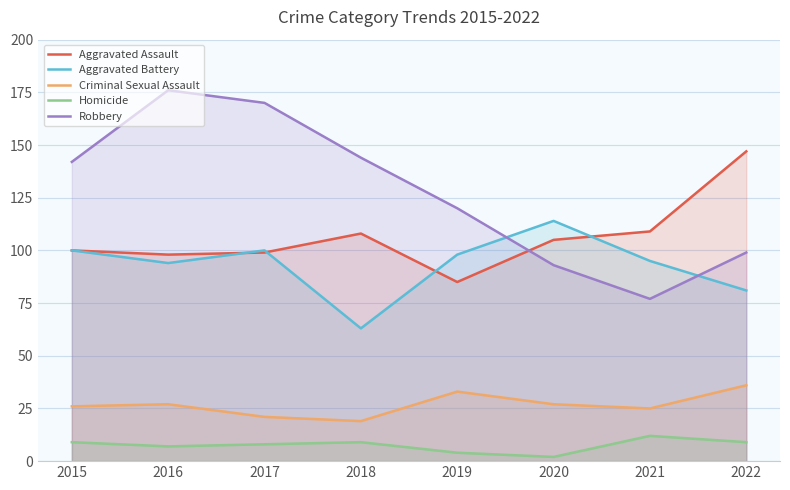

In Robbery, how many points are higher than both neighbors (excluding endpoints)?

1